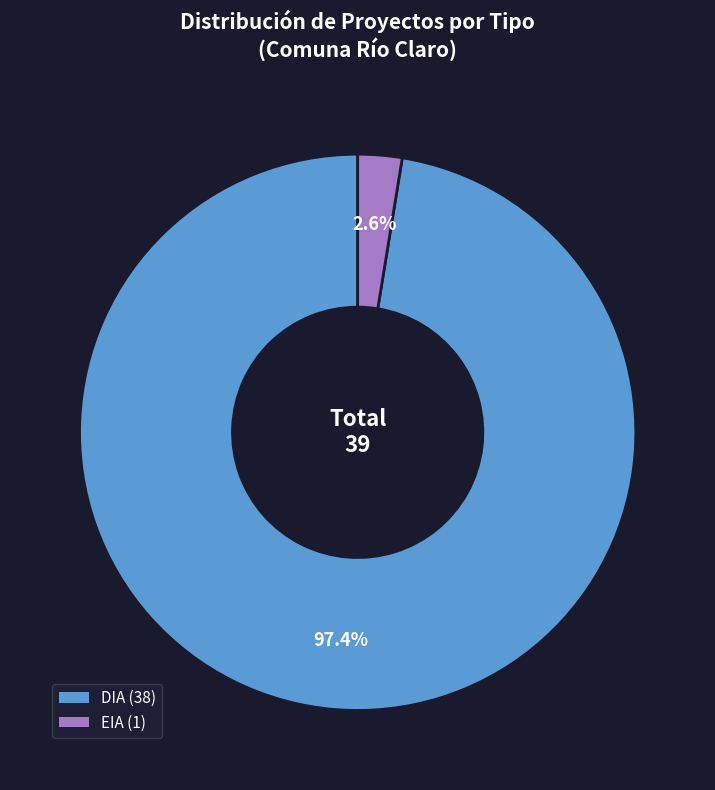

Is there any slice that represents more than half of the pie?

Yes